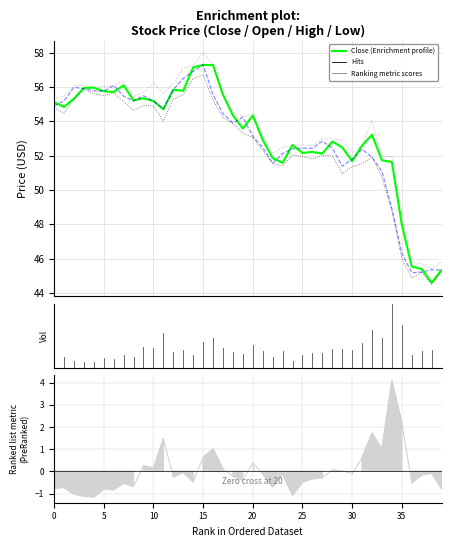

Does the chart display data point markers on the line(s)?

No